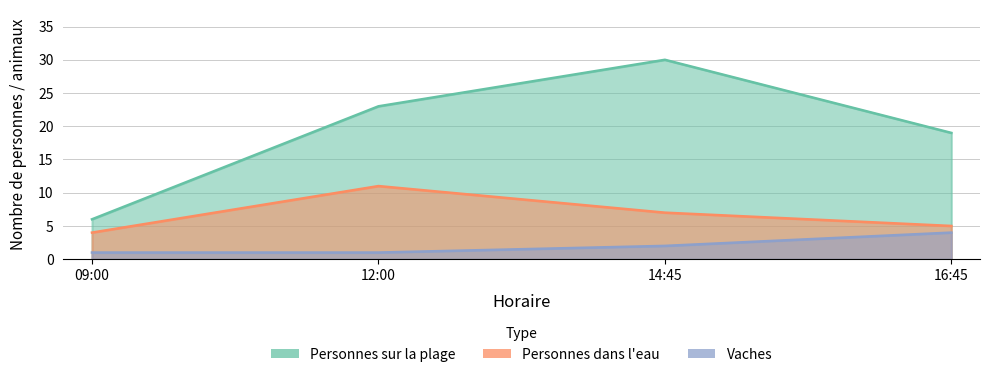

Rank the series by their maximum value, from highest to lowest.

Personnes sur la plage, Personnes dans l'eau, Vaches